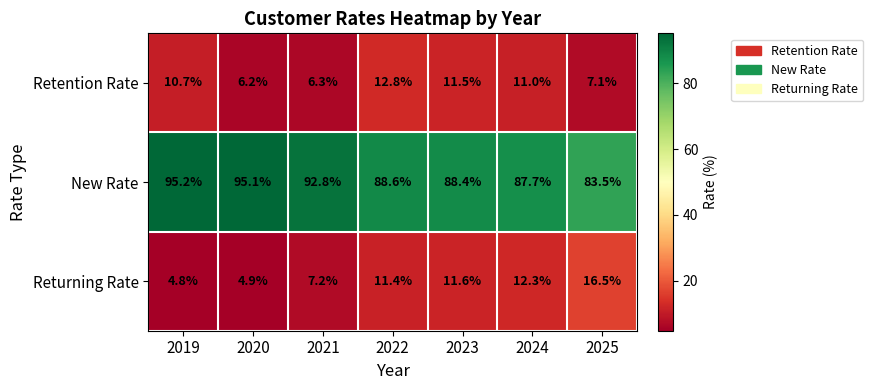

At how many categories does at least one series exceed 83?

7